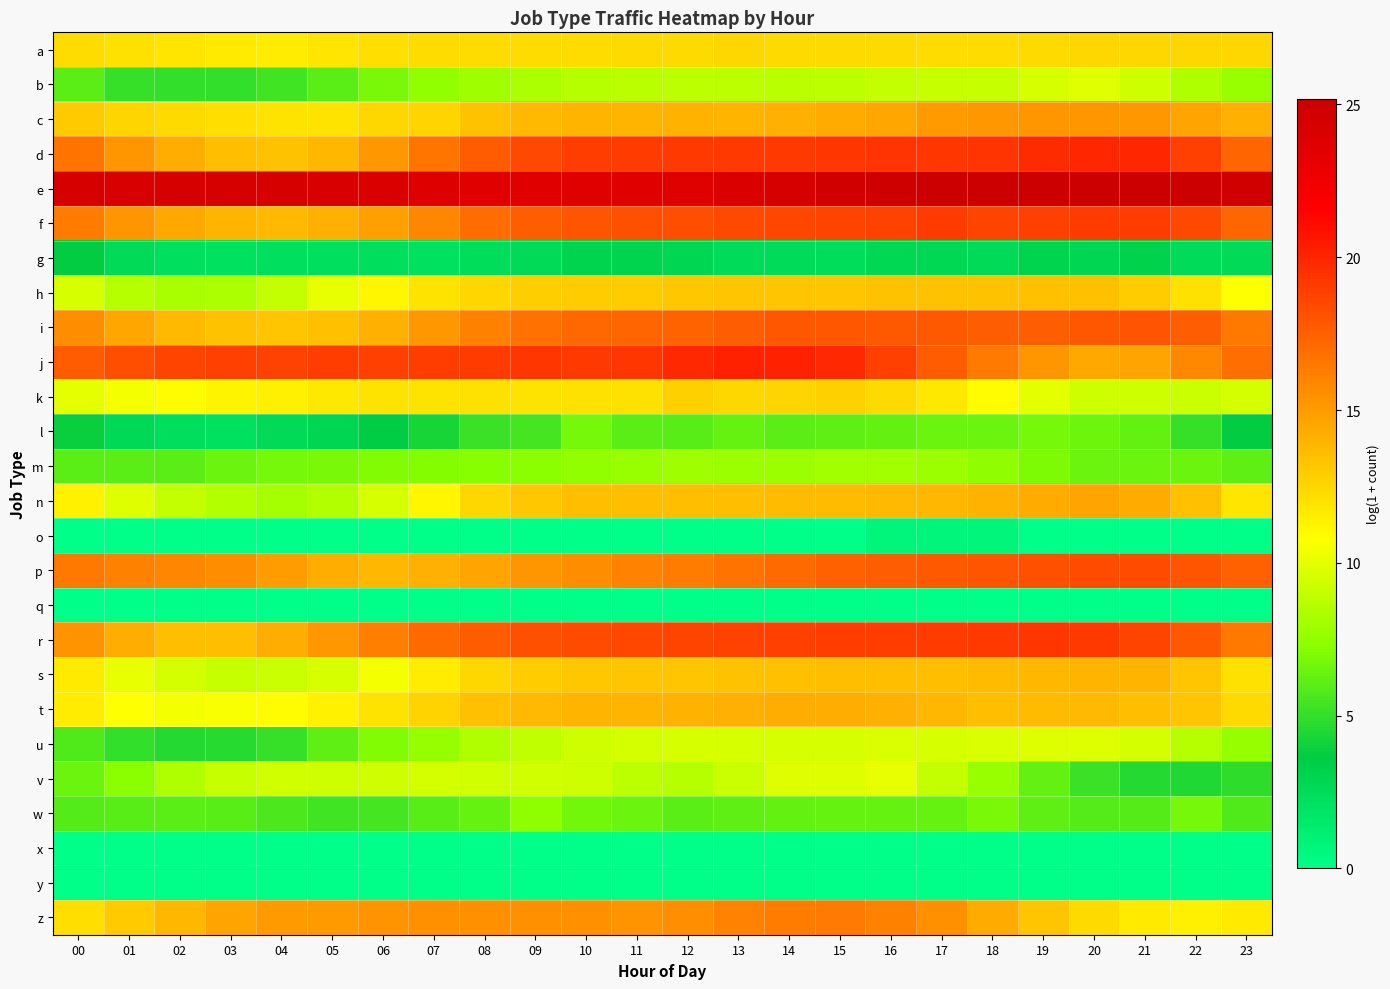

Reading left to right, list all the values displayed in this chart.

a: 00=12.3	01=12.0	02=11.8	03=11.7	04=11.6	05=11.9	06=12.1	07=12.2	08=12.3	09=12.2	10=12.2	11=12.3	12=12.4	13=12.4	14=12.4	15=12.4	16=12.4	17=12.3	18=12.3	19=12.3	20=12.4	21=12.4	22=12.4	23=12.4
b: 00=6.1	01=5.1	02=5.0	03=5.0	04=5.4	05=6.1	06=6.9	07=7.5	08=7.9	09=8.3	10=8.6	11=8.7	12=8.8	13=8.8	14=8.7	15=8.8	16=9.0	17=9.1	18=9.1	19=9.6	20=9.9	21=9.3	22=8.4	23=7.7
c: 00=13.0	01=12.5	02=12.3	03=12.1	04=12.0	05=11.9	06=12.5	07=12.5	08=13.3	09=13.7	10=13.9	11=13.9	12=14.0	13=13.9	14=14.1	15=14.3	16=14.5	17=15.0	18=15.1	19=15.2	20=15.2	21=15.1	22=14.7	23=14.1
d: 00=16.5	01=15.2	02=14.2	03=13.6	04=13.3	05=13.8	06=15.1	07=16.5	08=17.7	09=18.4	10=18.9	11=19.0	12=19.1	13=19.1	14=19.1	15=19.2	16=19.3	17=19.3	18=19.4	19=19.8	20=19.9	21=19.9	22=18.8	23=17.3
e: 00=24.3	01=24.3	02=24.4	03=24.5	04=24.4	05=24.2	06=24.0	07=23.8	08=23.7	09=23.7	10=23.6	11=23.7	12=23.8	13=24.1	14=24.4	15=24.7	16=24.9	17=25.1	18=25.1	19=25.1	20=25.2	21=25.2	22=25.1	23=24.9
f: 00=16.2	01=15.2	02=14.4	03=13.9	04=13.7	05=14.1	06=14.8	07=15.9	08=16.9	09=17.6	10=18.0	11=18.2	12=18.2	13=18.5	14=18.6	15=18.6	16=18.8	17=19.0	18=18.7	19=18.8	20=19.1	21=18.9	22=18.4	23=17.3
g: 00=3.7	01=2.6	02=2.2	03=2.1	04=2.2	05=2.2	06=2.3	07=2.1	08=2.4	09=2.6	10=3.1	11=3.1	12=2.9	13=2.5	14=2.5	15=2.4	16=2.8	17=2.8	18=2.6	19=3.1	20=2.9	21=3.2	22=2.5	23=2.6
h: 00=9.6	01=8.6	02=8.2	03=8.3	04=9.0	05=10.1	06=11.2	07=11.9	08=12.4	09=12.8	10=12.9	11=13.0	12=13.1	13=13.3	14=13.2	15=13.3	16=13.3	17=13.4	18=13.4	19=13.4	20=13.4	21=13.0	22=12.0	23=10.8
i: 00=15.6	01=14.5	02=13.7	03=13.3	04=13.2	05=13.5	06=14.2	07=15.1	08=16.1	09=16.8	10=17.2	11=17.2	12=17.4	13=17.6	14=17.8	15=17.9	16=17.8	17=17.8	18=17.5	19=17.6	20=17.9	21=17.9	22=17.6	23=16.5
j: 00=17.6	01=18.3	02=18.7	03=18.8	04=18.8	05=18.9	06=18.9	07=19.0	08=19.1	09=19.2	10=19.1	11=19.2	12=19.9	13=20.1	14=20.1	15=19.8	16=18.9	17=17.7	18=16.4	19=15.2	20=14.4	21=14.6	22=15.8	23=16.9
k: 00=10.0	01=10.5	02=10.9	03=11.3	04=11.5	05=11.7	06=12.0	07=11.9	08=12.1	09=12.0	10=12.1	11=12.1	12=12.7	13=12.4	14=12.6	15=12.8	16=12.4	17=11.7	18=10.9	19=10.0	20=9.3	21=9.3	22=9.2	23=9.5
l: 00=3.9	01=2.7	02=2.3	03=2.1	04=2.6	05=2.9	06=3.6	07=4.3	08=5.1	09=5.4	10=6.8	11=6.1	12=6.0	13=6.4	14=6.0	15=6.2	16=6.3	17=6.4	18=6.5	19=6.7	20=6.6	21=6.2	22=5.0	23=3.7
m: 00=6.1	01=6.1	02=6.0	03=6.4	04=6.7	05=6.9	06=7.0	07=7.1	08=7.3	09=7.3	10=7.5	11=7.7	12=7.9	13=7.8	14=7.8	15=8.0	16=8.0	17=7.8	18=7.4	19=6.9	20=6.5	21=6.5	22=6.5	23=6.1
n: 00=11.4	01=9.8	02=9.0	03=8.5	04=8.1	05=8.5	06=9.6	07=11.1	08=12.4	09=13.1	10=13.6	11=13.5	12=13.5	13=13.6	14=13.6	15=13.7	16=13.7	17=13.8	18=14.1	19=14.3	20=14.6	21=14.4	22=13.4	23=11.8
o: 00=0.0	01=0.0	02=0.0	03=0.0	04=0.0	05=0.0	06=0.0	07=0.0	08=0.0	09=0.0	10=0.0	11=0.0	12=0.0	13=0.0	14=0.0	15=0.0	16=0.7	17=0.7	18=0.7	19=0.0	20=0.0	21=0.0	22=0.0	23=0.0
p: 00=16.5	01=16.1	02=15.9	03=15.6	04=14.9	05=14.2	06=13.9	07=14.1	08=14.6	09=15.2	10=15.6	11=16.0	12=16.3	13=16.7	14=17.1	15=17.4	16=17.6	17=17.8	18=18.0	19=18.1	20=18.3	21=18.3	22=17.9	23=17.4
q: 00=0.0	01=0.0	02=0.0	03=0.0	04=0.0	05=0.0	06=0.0	07=0.0	08=0.0	09=0.0	10=0.0	11=0.0	12=0.0	13=0.0	14=0.0	15=0.0	16=0.0	17=0.0	18=0.0	19=0.0	20=0.0	21=0.0	22=0.0	23=0.0
r: 00=15.3	01=14.2	02=13.5	03=13.6	04=14.2	05=15.1	06=16.2	07=17.0	08=17.7	09=18.1	10=18.4	11=18.6	12=18.7	13=18.7	14=18.8	15=18.9	16=19.0	17=19.1	18=19.2	19=19.2	20=19.1	21=18.7	22=17.7	23=16.5
s: 00=11.7	01=10.1	02=9.5	03=9.1	04=9.2	05=9.6	06=10.5	07=11.6	08=12.4	09=12.9	10=13.2	11=13.2	12=13.2	13=13.3	14=13.4	15=13.5	16=13.5	17=13.6	18=13.7	19=13.8	20=13.9	21=13.9	22=13.2	23=12.0
t: 00=11.6	01=10.8	02=10.5	03=10.7	04=11.0	05=11.4	06=12.0	07=12.6	08=13.4	09=13.7	10=13.9	11=13.9	12=14.0	13=14.1	14=14.2	15=14.2	16=14.1	17=13.8	18=13.6	19=13.7	20=13.7	21=13.5	22=13.2	23=12.4
u: 00=5.7	01=5.0	02=4.5	03=4.6	04=5.1	05=6.1	06=7.0	07=7.6	08=8.4	09=8.9	10=9.3	11=9.5	12=9.6	13=9.6	14=9.6	15=9.6	16=9.7	17=9.6	18=9.7	19=9.8	20=9.8	21=9.5	22=8.6	23=7.7
v: 00=6.5	01=7.4	02=8.4	03=9.1	04=9.4	05=9.3	06=9.3	07=9.5	08=9.4	09=9.4	10=9.3	11=8.8	12=8.6	13=9.2	14=9.8	15=9.8	16=10.0	17=9.0	18=7.7	19=6.3	20=5.1	21=4.6	22=4.4	23=4.8
w: 00=5.9	01=6.0	02=6.1	03=6.0	04=5.7	05=5.3	06=5.5	07=5.9	08=6.4	09=7.4	10=6.6	11=6.5	12=6.0	13=6.2	14=6.2	15=6.3	16=6.3	17=6.4	18=6.9	19=6.1	20=5.8	21=5.9	22=6.7	23=5.7
x: 00=0.0	01=0.0	02=0.0	03=0.0	04=0.0	05=0.0	06=0.0	07=0.0	08=0.0	09=0.0	10=0.0	11=0.0	12=0.0	13=0.0	14=0.0	15=0.0	16=0.0	17=0.0	18=0.0	19=0.0	20=0.0	21=0.0	22=0.0	23=0.0
y: 00=0.0	01=0.0	02=0.0	03=0.0	04=0.0	05=0.0	06=0.0	07=0.0	08=0.0	09=0.0	10=0.0	11=0.0	12=0.0	13=0.0	14=0.0	15=0.0	16=0.0	17=0.0	18=0.0	19=0.0	20=0.0	21=0.0	22=0.0	23=0.0
z: 00=12.2	01=13.0	02=13.9	03=14.6	04=15.0	05=15.1	06=15.3	07=15.4	08=15.4	09=15.4	10=15.4	11=15.3	12=15.5	13=16.0	14=16.3	15=16.4	16=16.1	17=15.4	18=14.4	19=13.3	20=12.3	21=11.7	22=11.4	23=11.7